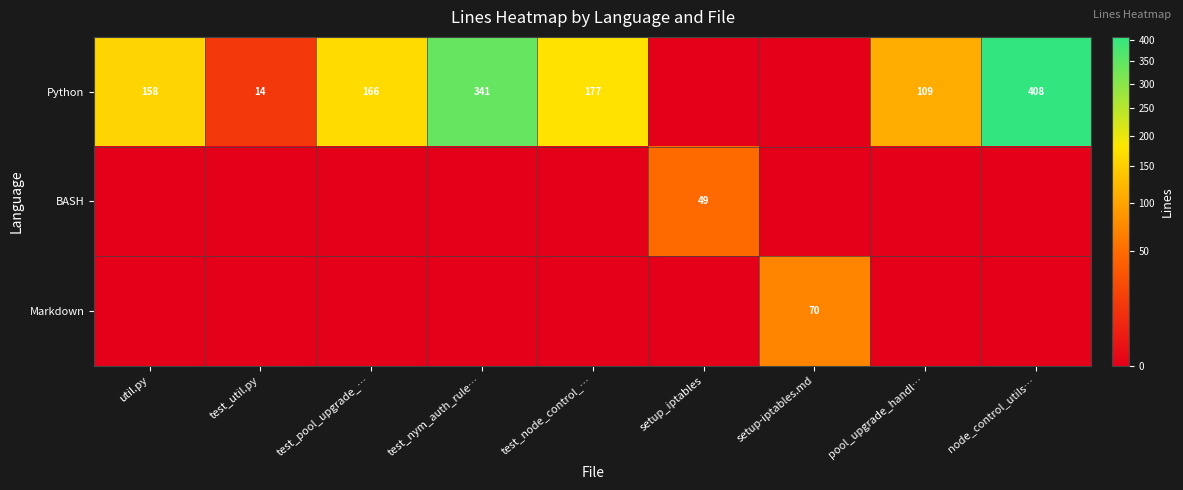

At how many categories does at least one series exceed 297?

2